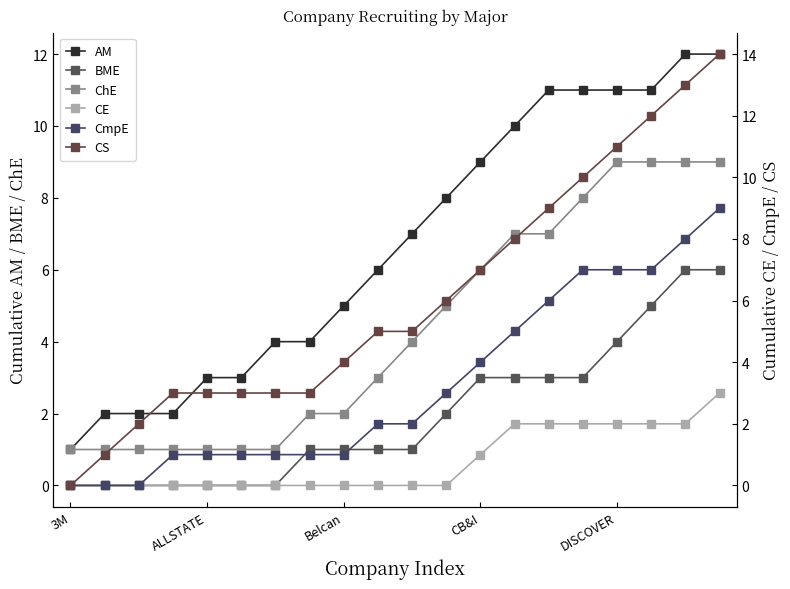

At which label does AM reach its minimum?

3M